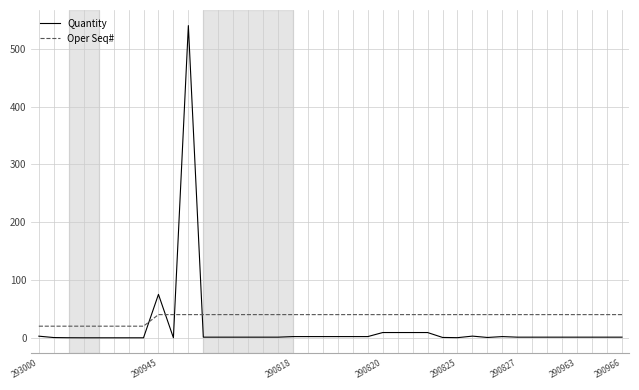

True or false: Quantity and Oper Seq# cross at least once.

True